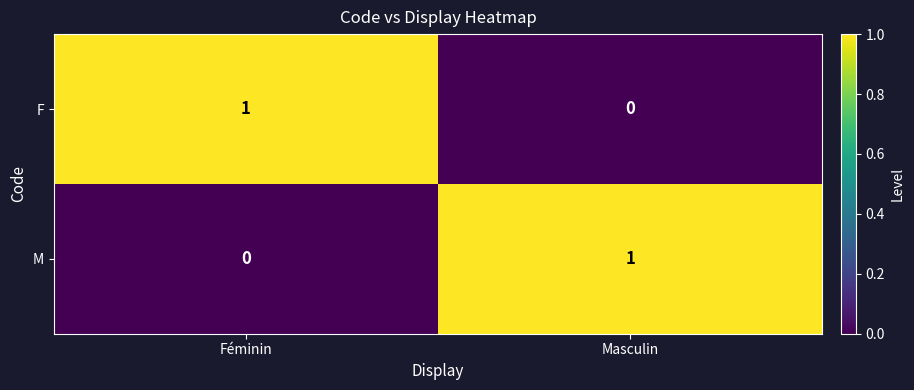

Which category has the highest value in the M series?

Masculin